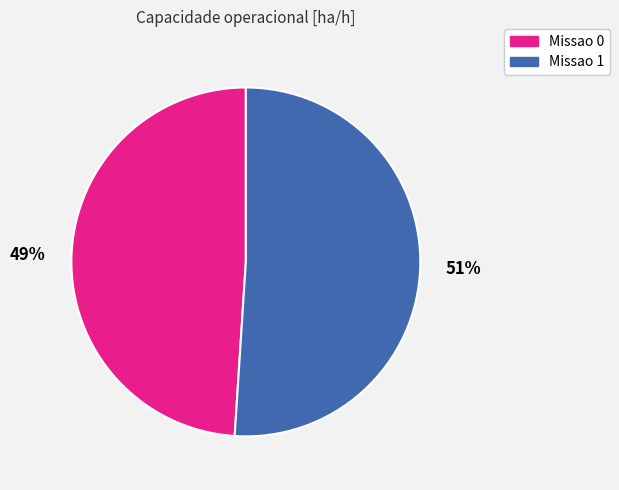

To the nearest percent, what is the difference between the largest and smallest slice percentages?

2%